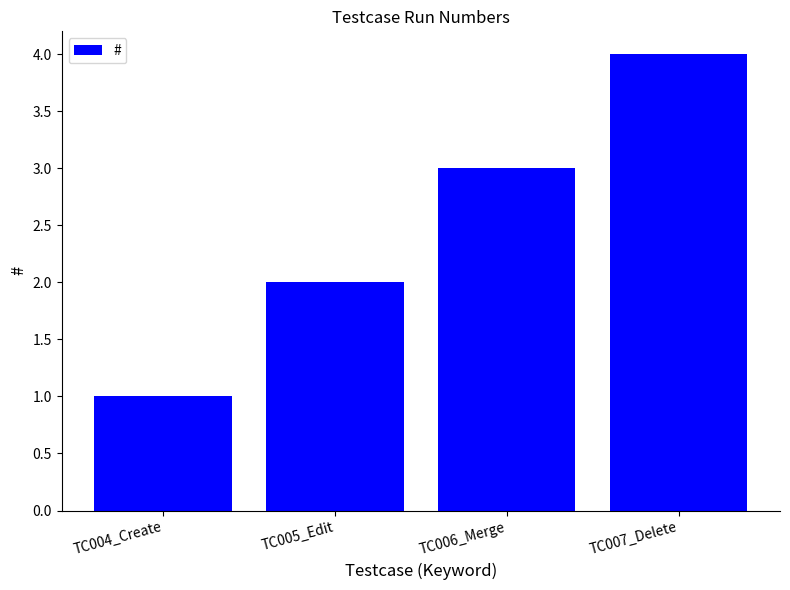

List the labels in order of value, smallest first.

TC004_Create, TC005_Edit, TC006_Merge, TC007_Delete